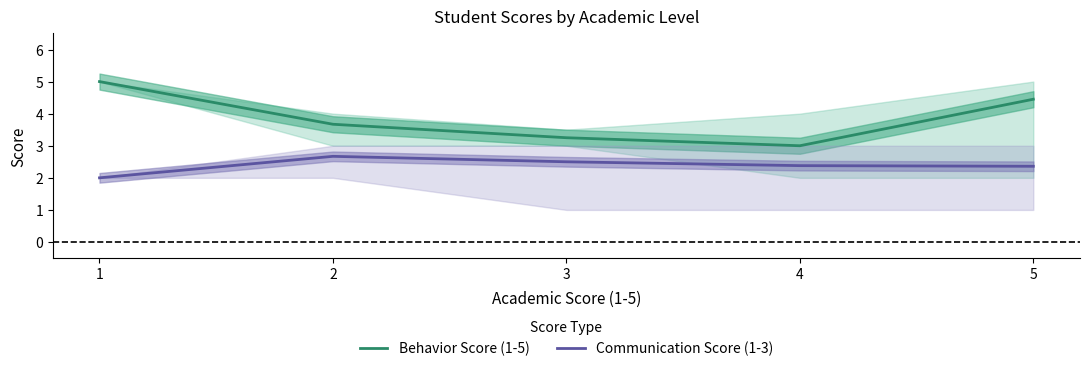

Reading left to right, list all the values displayed in this chart.

Behavior Score (1-5): 1=5.0	2=3.7	3=3.2	4=3.0	5=4.5
Communication Score (1-3): 1=2.0	2=2.7	3=2.5	4=2.4	5=2.4